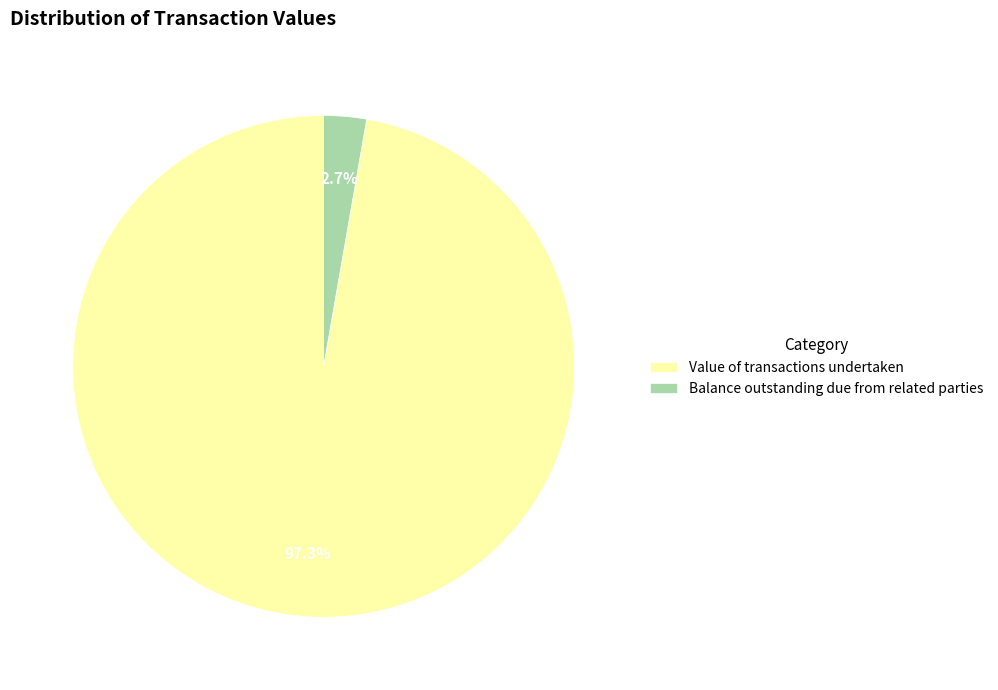

What is the smallest slice in the pie chart?

Balance outstanding due from related parties